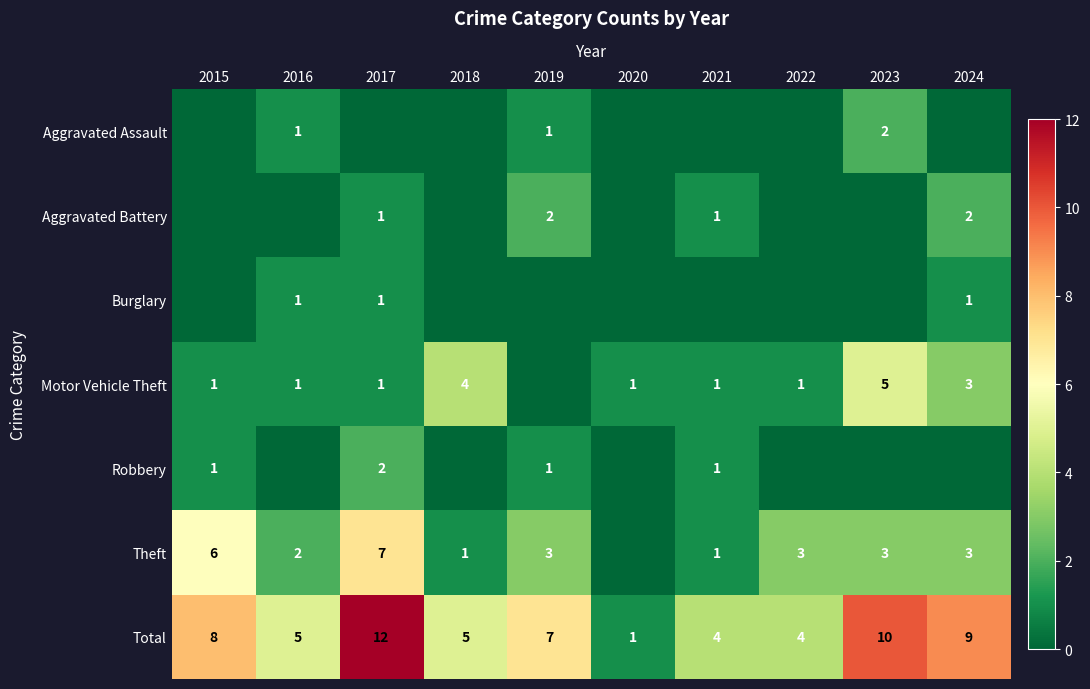

What is the difference between the second highest and minimum values in the Total series?

9